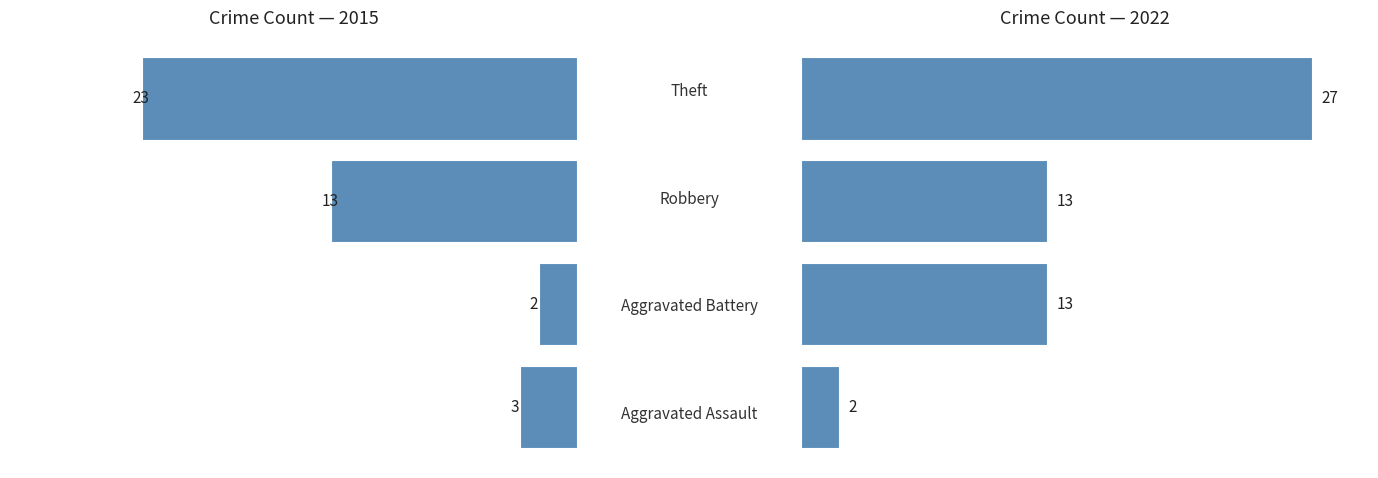

Does the chart contain any negative values?

No